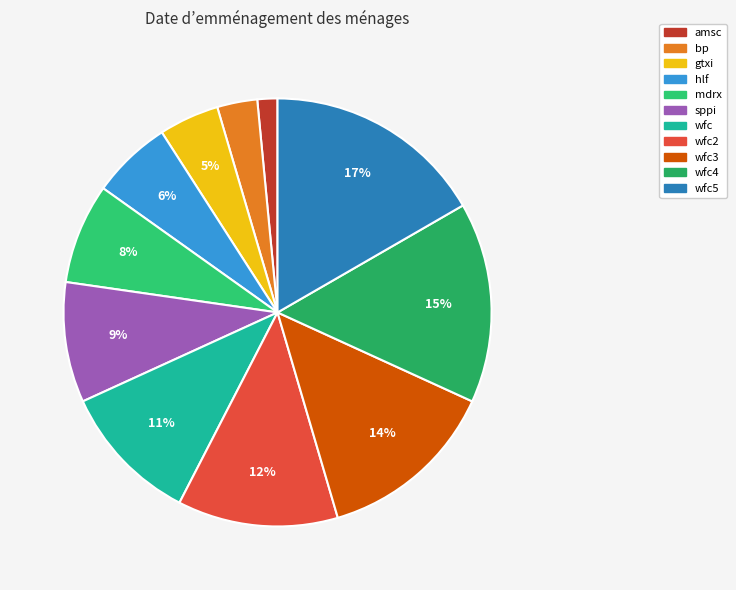

How many segments does this pie chart have?

11